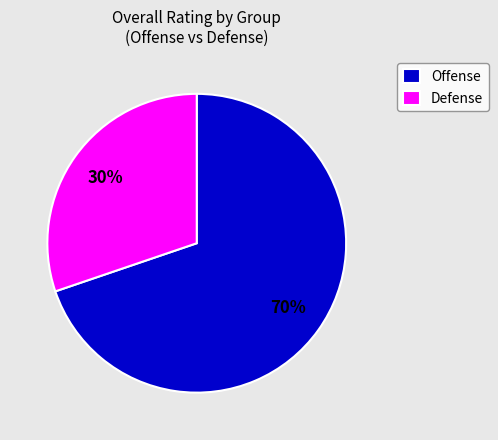

To the nearest percent, what is the average slice percentage?

50%